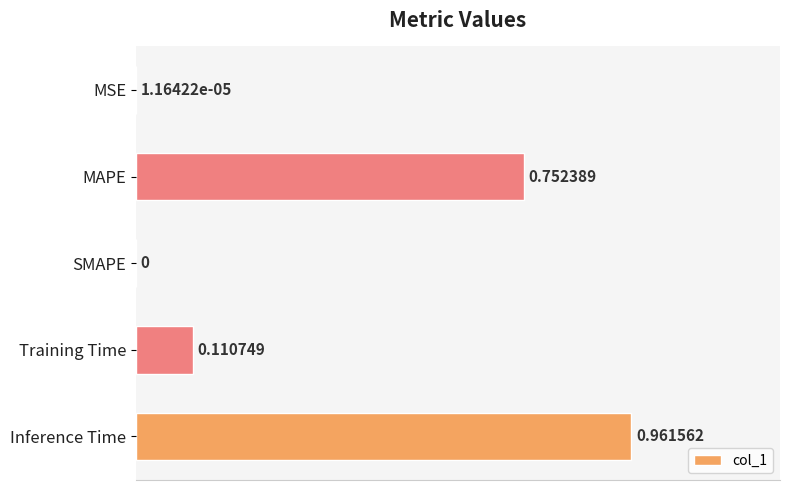

What is the average value?

0.4